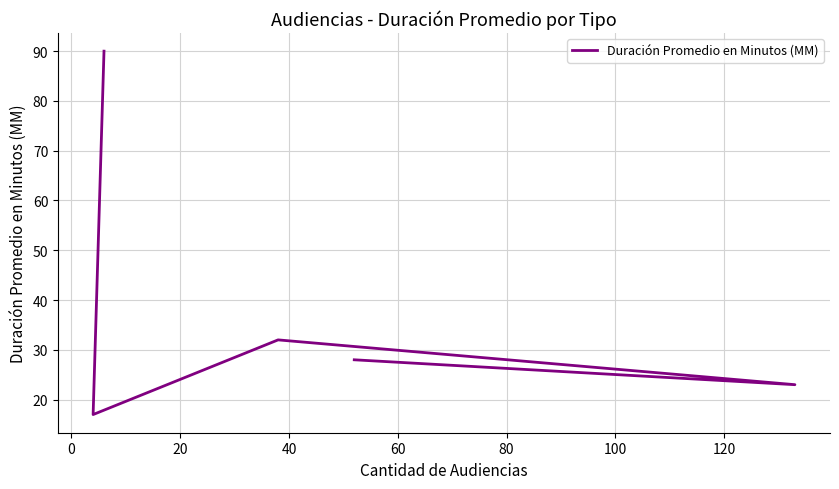

What is the sum of all values?

190